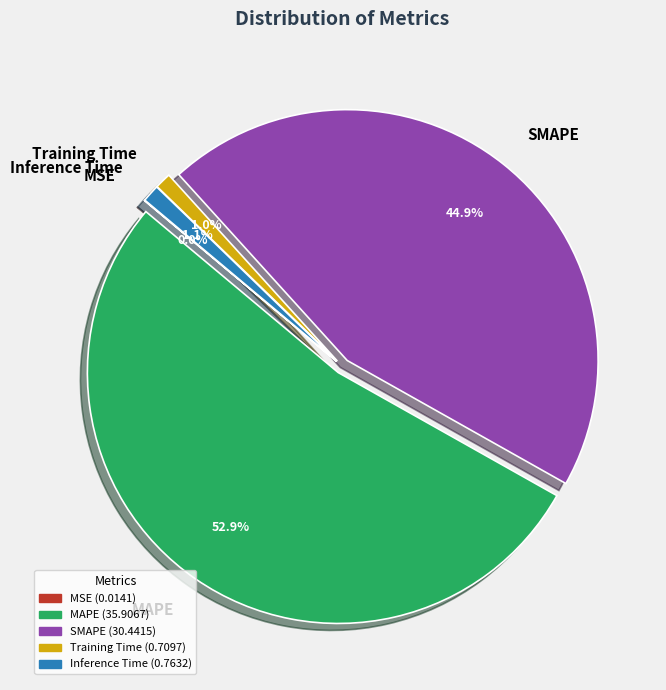

What percentage is the Training Time slice, to the nearest percent?

1%